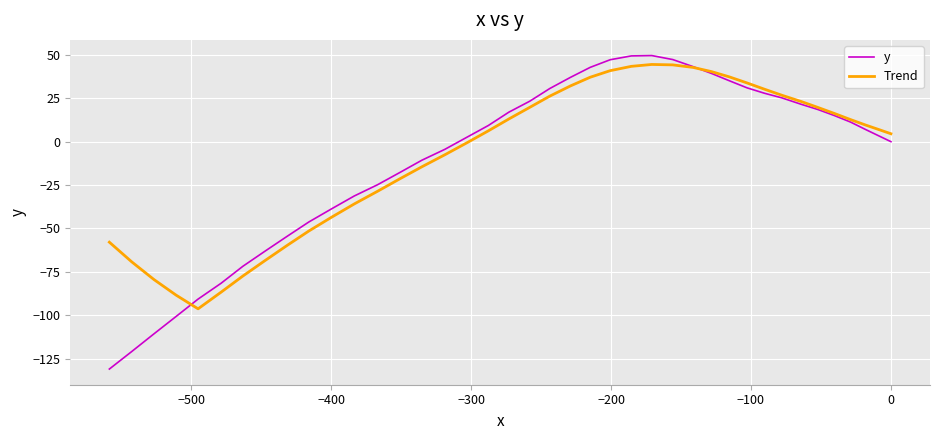

Which series has the widest spread of values?

y